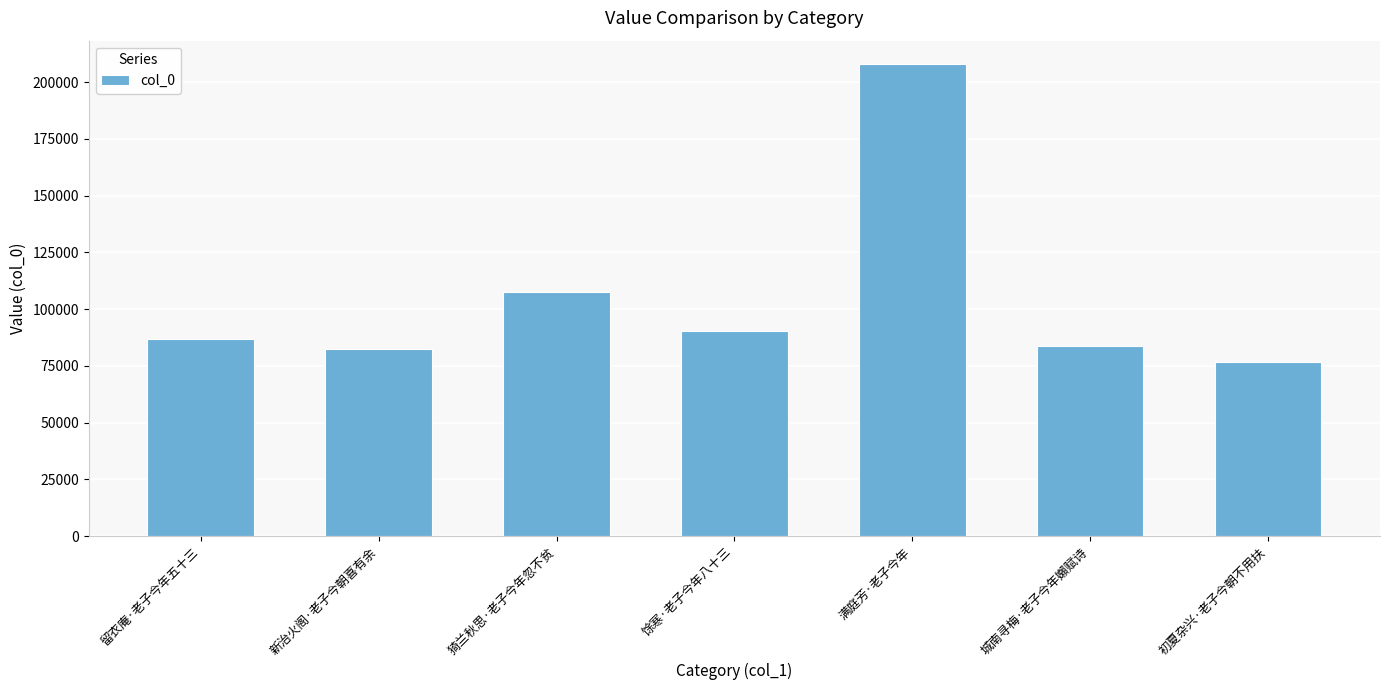

What position from the right is 猗兰秋思·老子今年忽不贫?

5